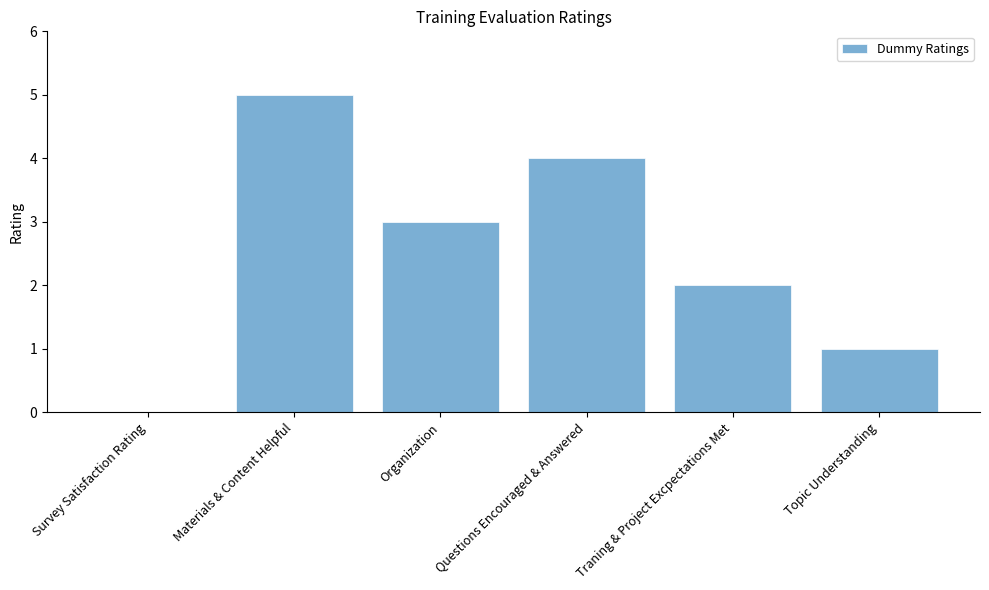

The chart shows a value of 3 at Traning & Project Excpectations Met. True or false?

False